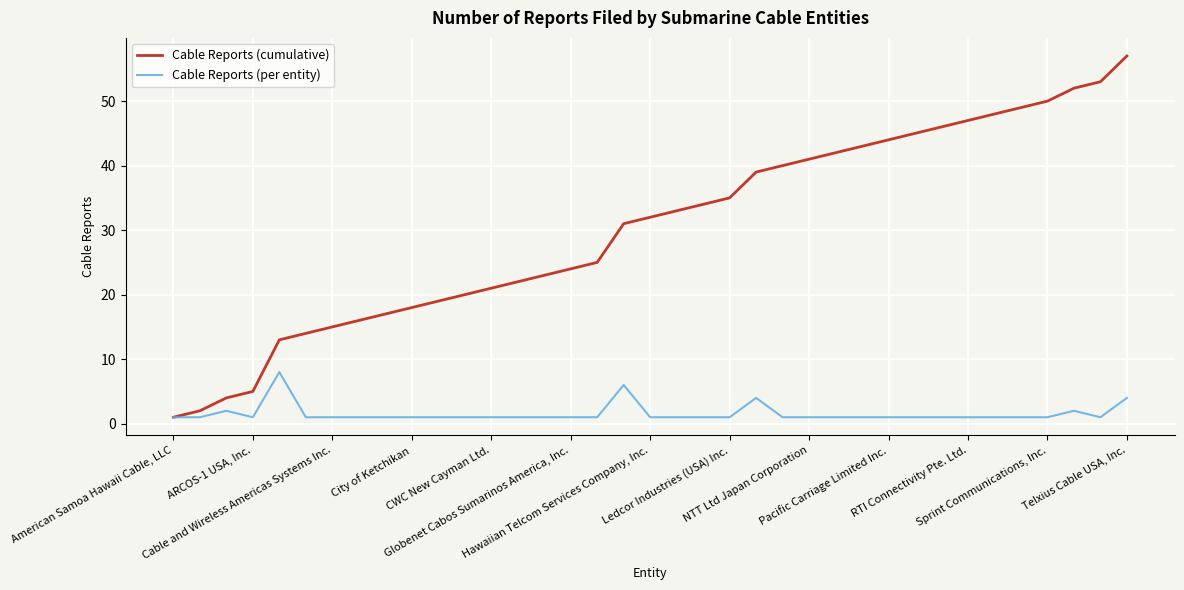

List the series in order of their peak value, highest first.

Cable Reports (cumulative), Cable Reports (per entity)